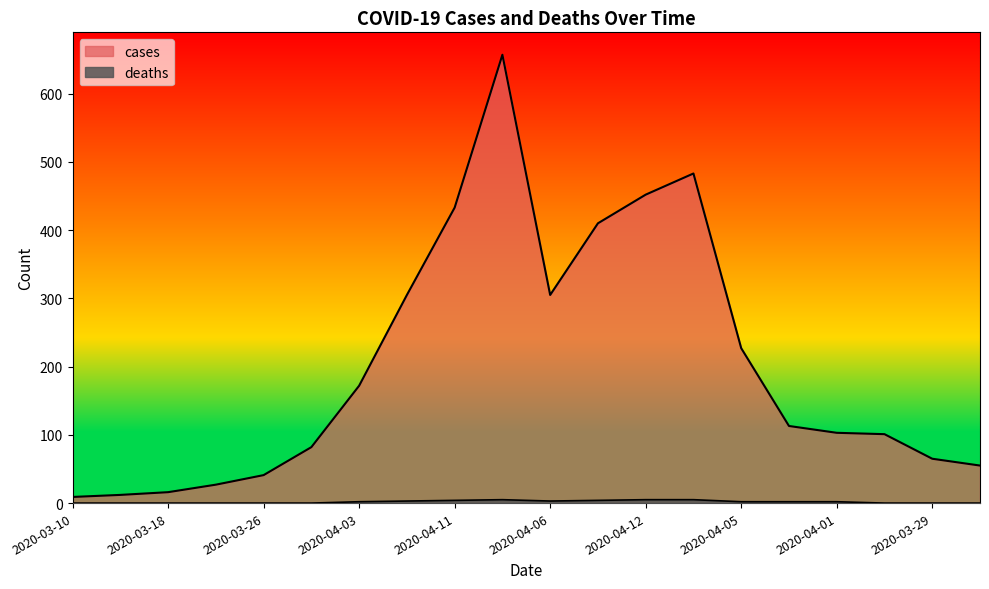

The value of deaths at 2020-04-05 is 2. True or false?

True